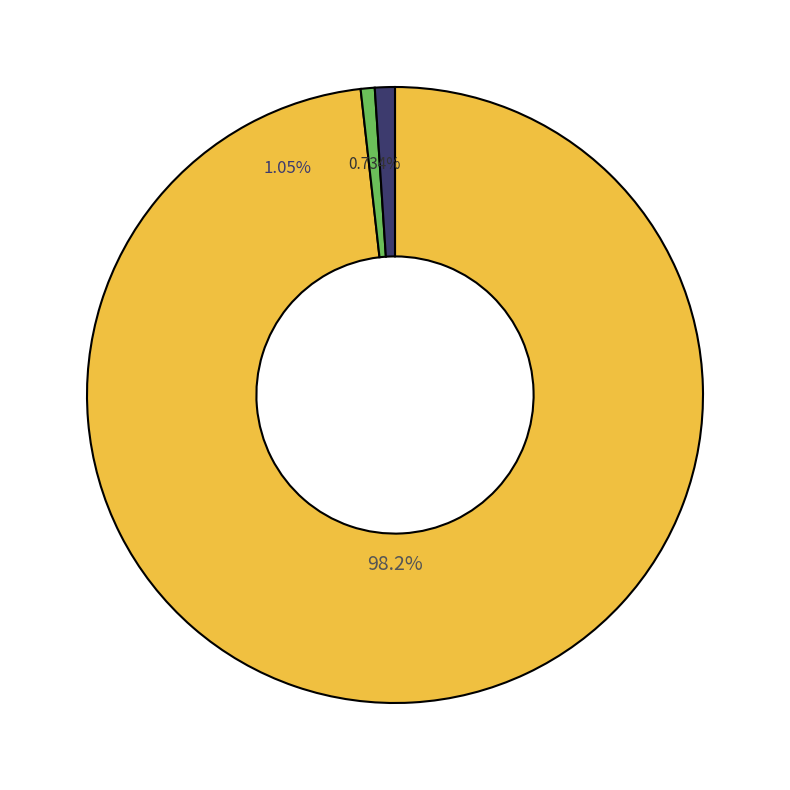

Does Burglary account for over 50% of the chart?

No